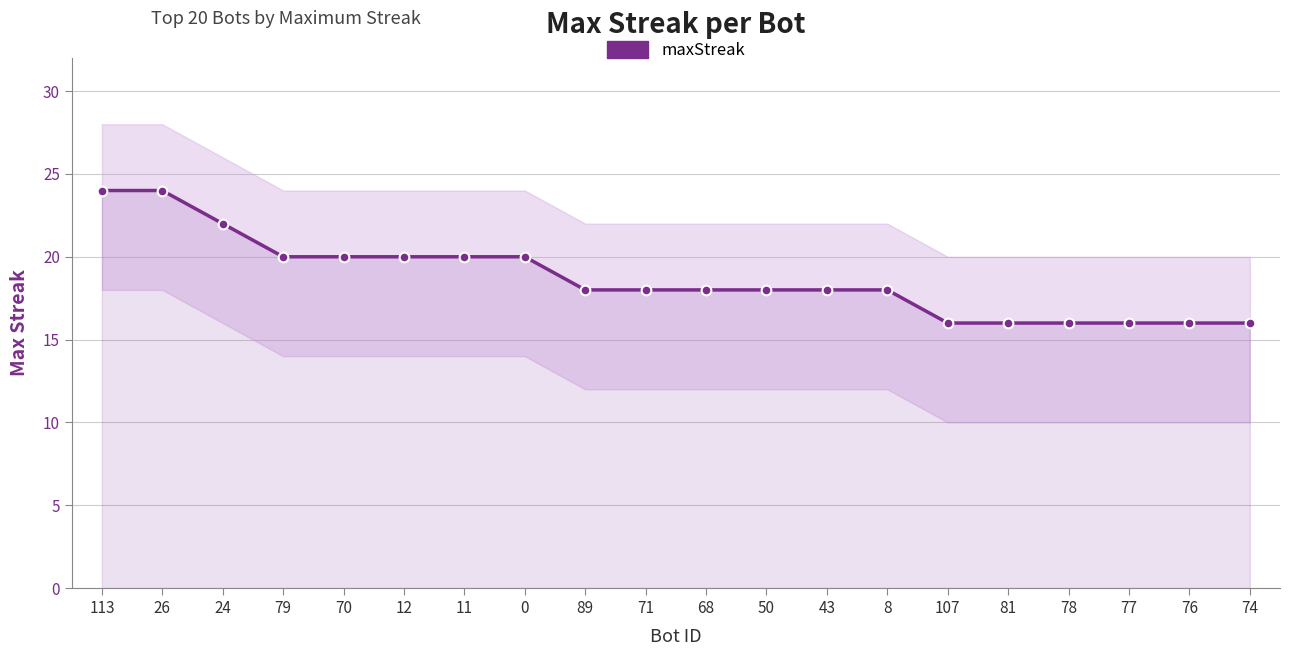

What position from the right is 77?

3